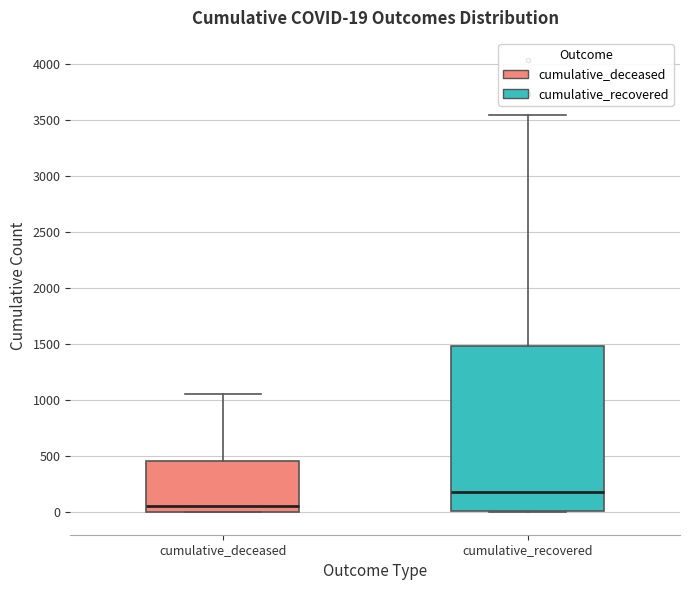

Which box's median line is the lowest?

cumulative_deceased